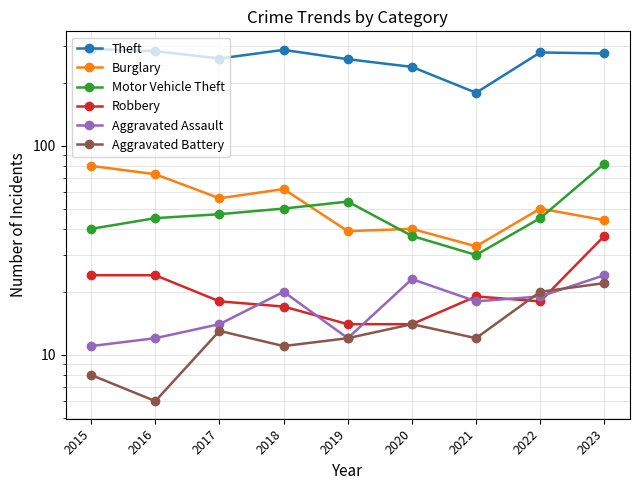

What is the average value of the Theft series?

261